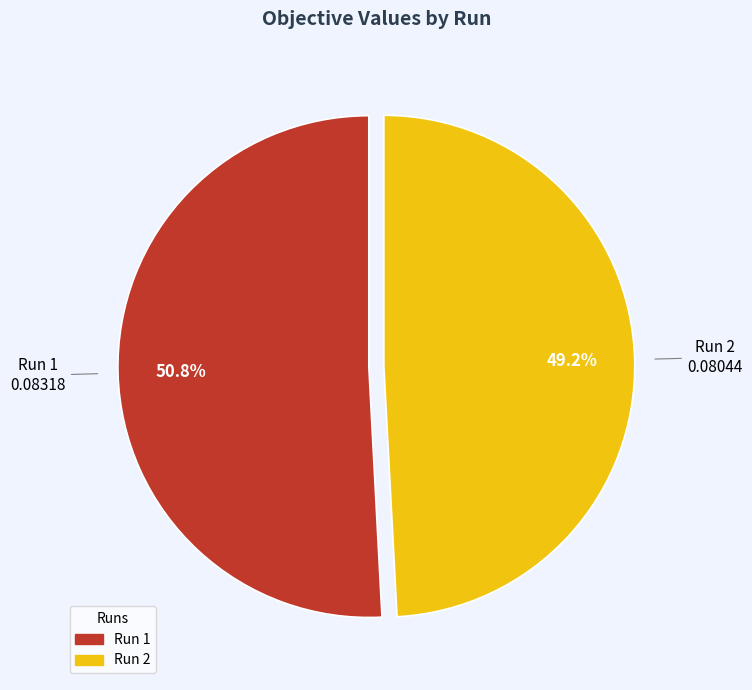

Combined, do Run 1 and Run 2 account for over 50%?

Yes